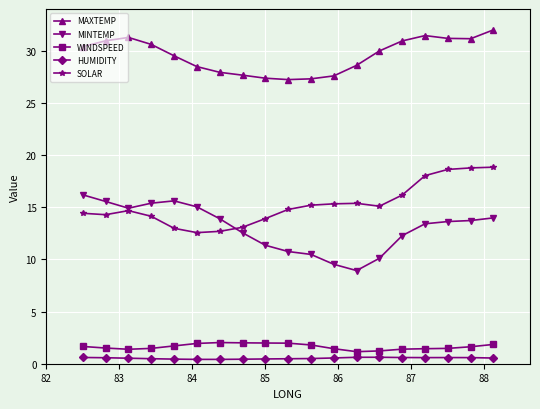

List the series in order of their peak value, lowest first.

HUMIDITY, WINDSPEED, MINTEMP, SOLAR, MAXTEMP